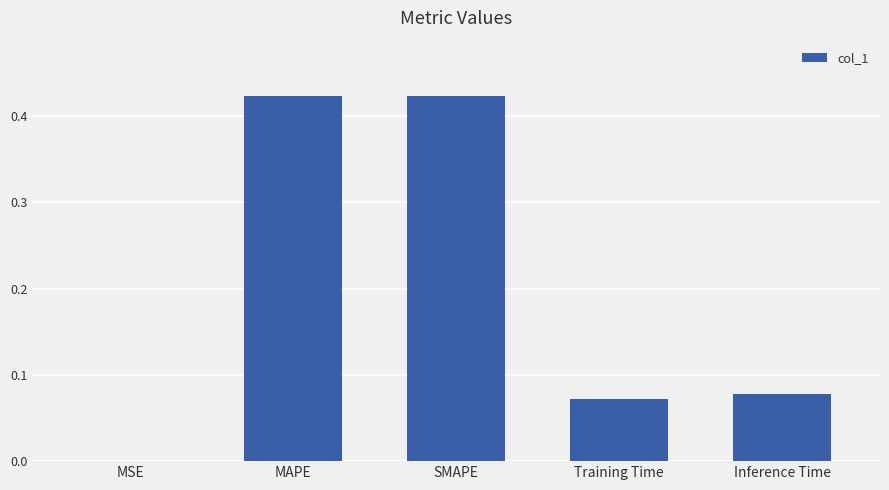

The chart shows a value of 0.2 at MAPE. True or false?

False